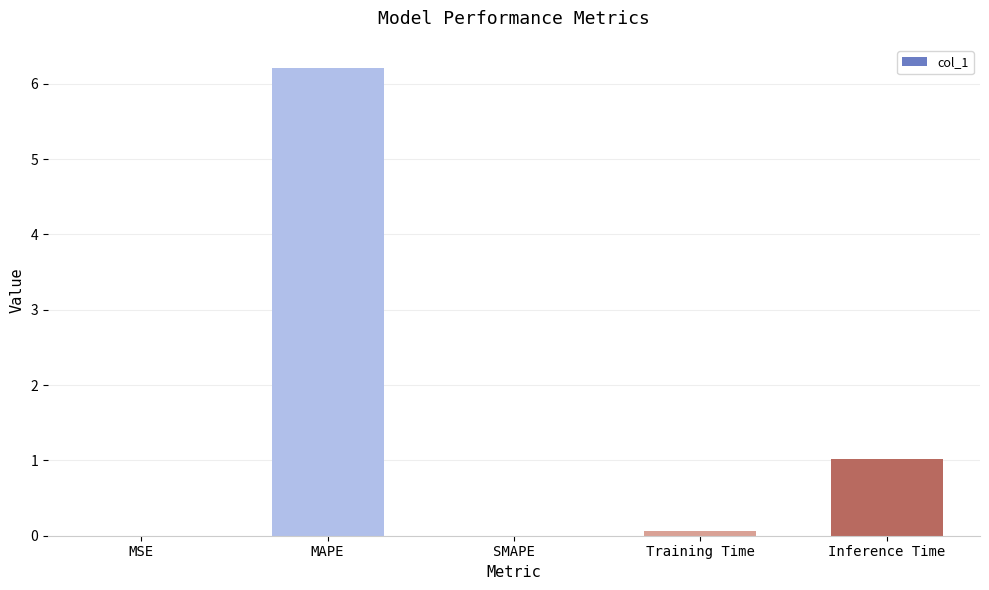

What is the sum of all values?

7.3